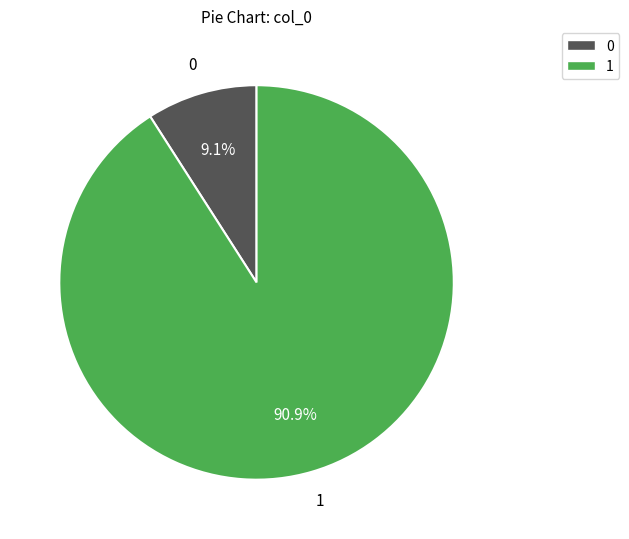

Which slice is the smallest?

0